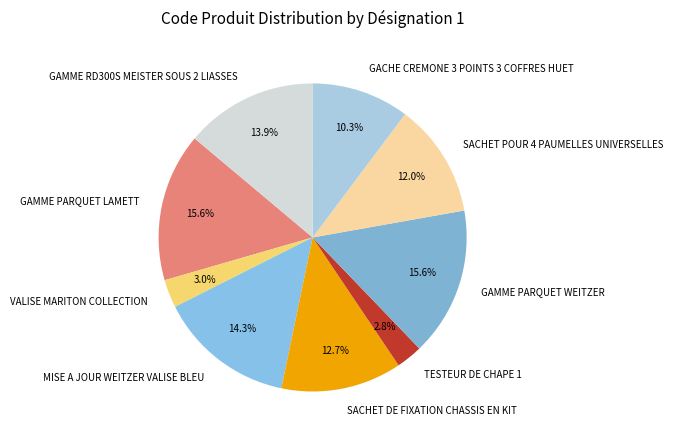

To the nearest percent, what portion does GAMME PARQUET LAMETT represent?

16%